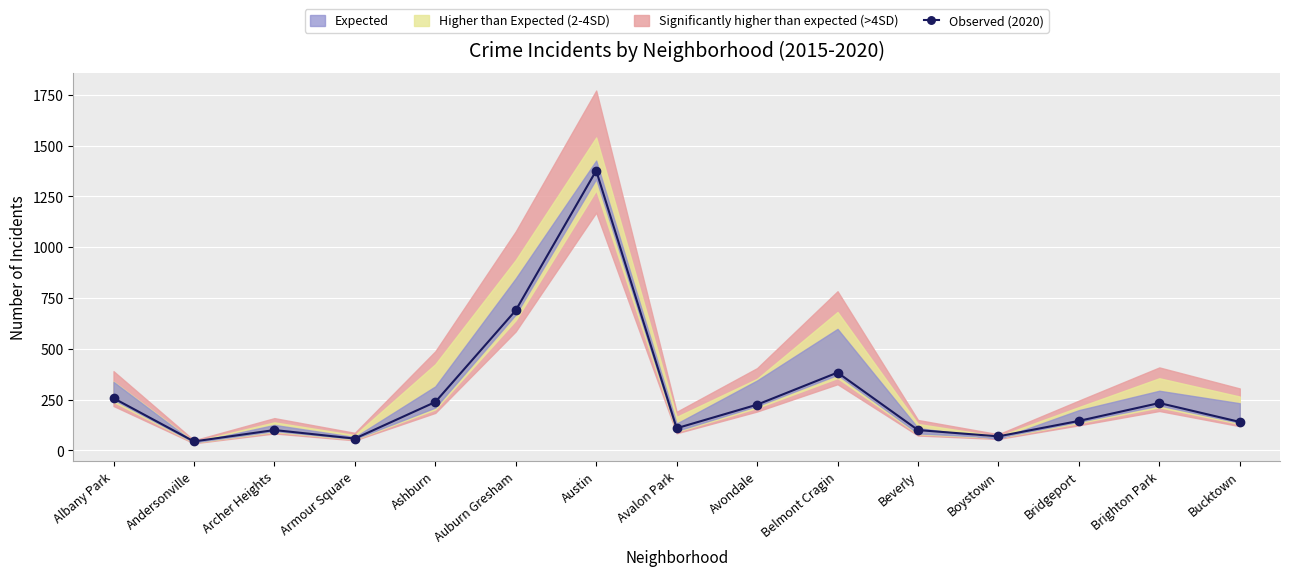

Rank the categories by value from lowest to highest.

Andersonville, Armour Square, Boystown, Archer Heights, Beverly, Avalon Park, Bucktown, Bridgeport, Avondale, Brighton Park, Ashburn, Albany Park, Belmont Cragin, Auburn Gresham, Austin